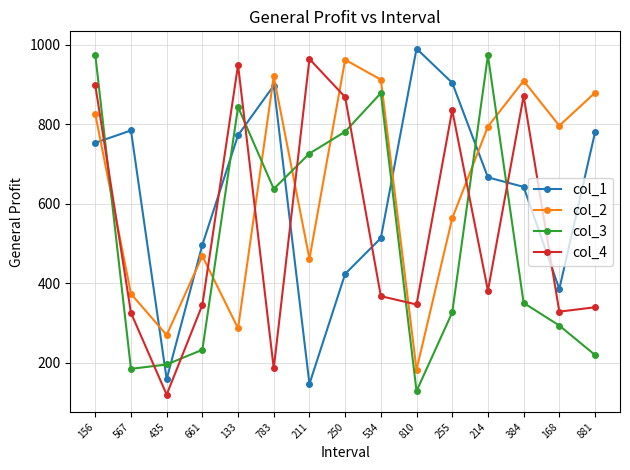

Between 255 and 881, which series saw the biggest shift?

col_4